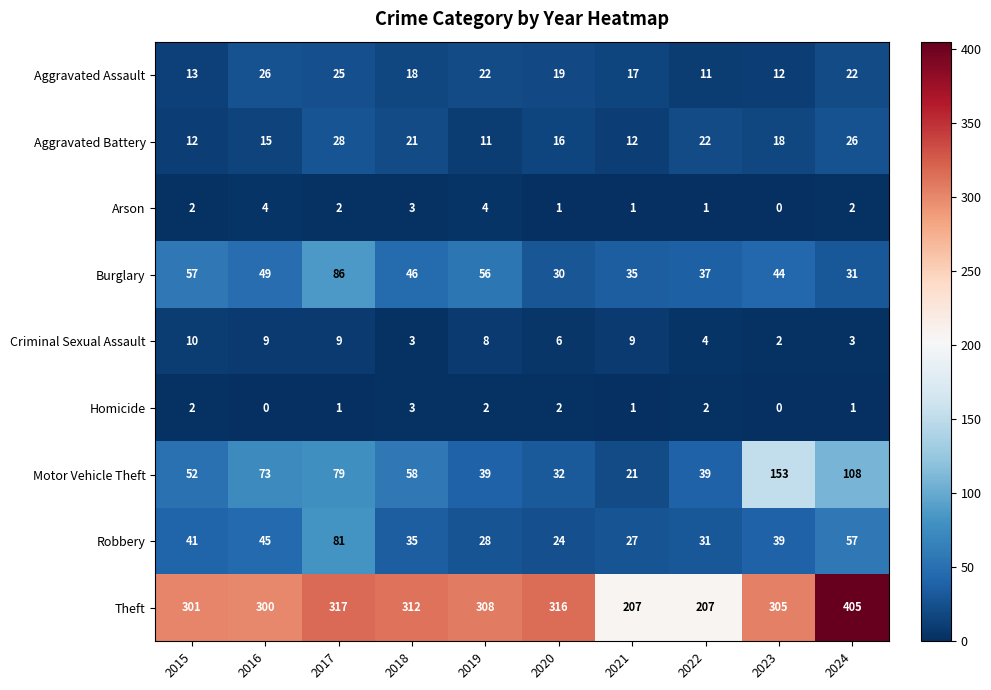

Which series has the widest spread of values?

Theft